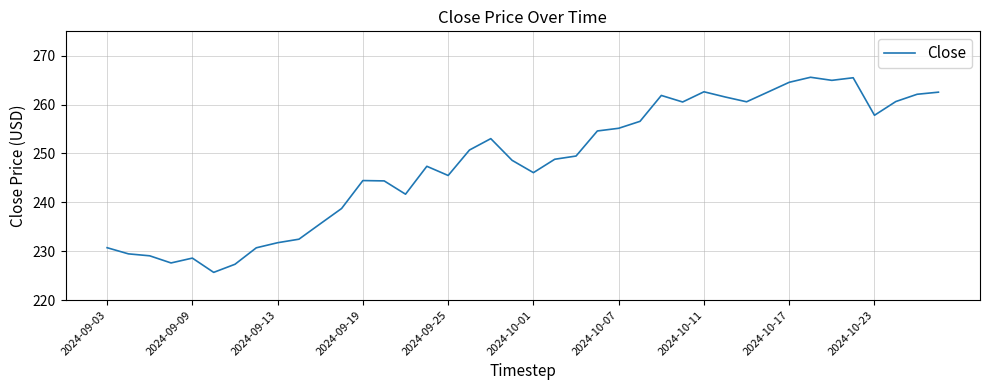

What is the greatest value displayed?

265.6